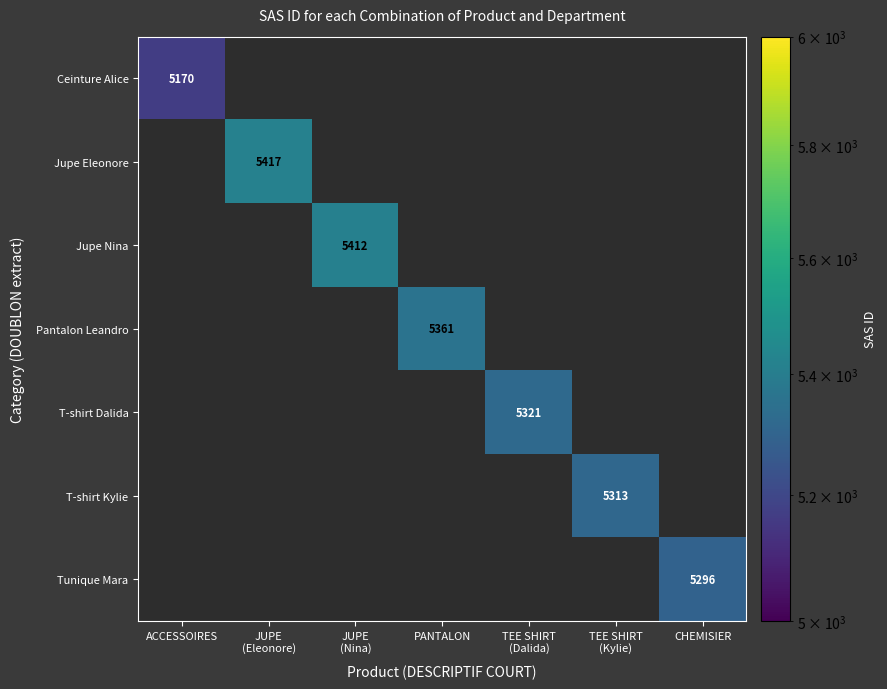

Is it true that Tunique Mara equals 8568 at CHEMISIER?

False